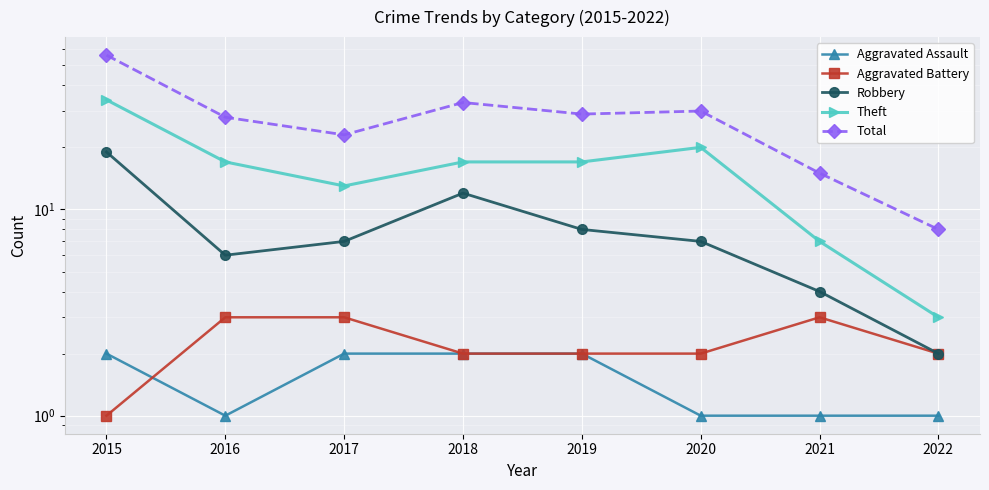

Reading left to right, transcribe all the data shown in this chart.

Aggravated Assault: 2	1	2	2	2	1	1	1
Aggravated Battery: 1	3	3	2	2	2	3	2
Robbery: 19	6	7	12	8	7	4	2
Theft: 34	17	13	17	17	20	7	3
Total: 56	28	23	33	29	30	15	8